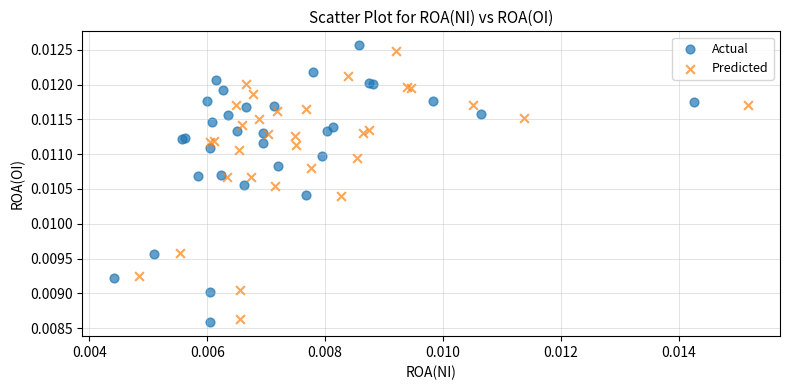

Which series reaches the minimum Y coordinate?

Actual